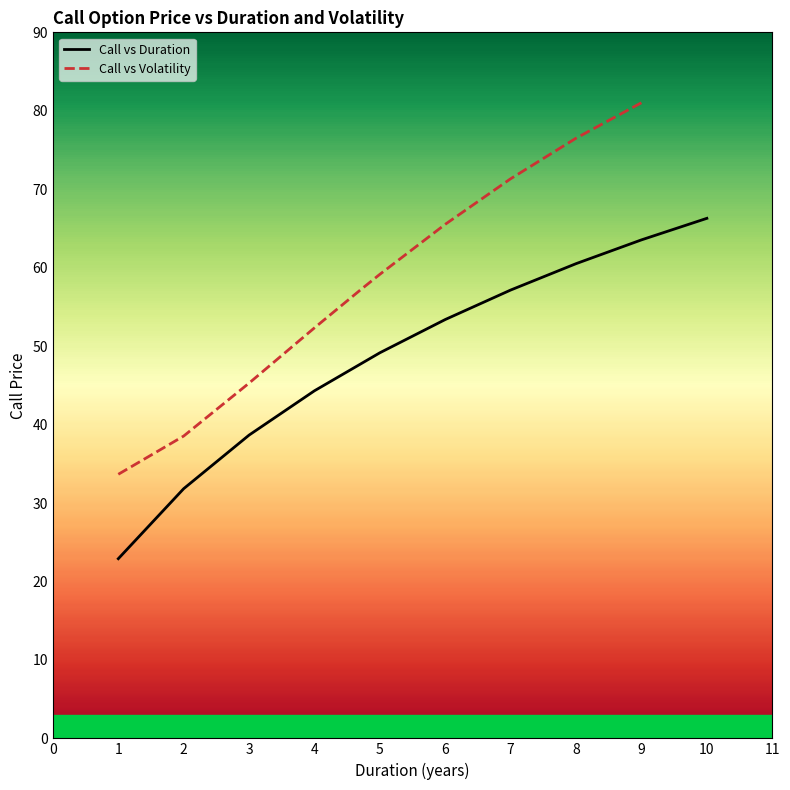

At which label is Call vs Duration closest to 44?

4